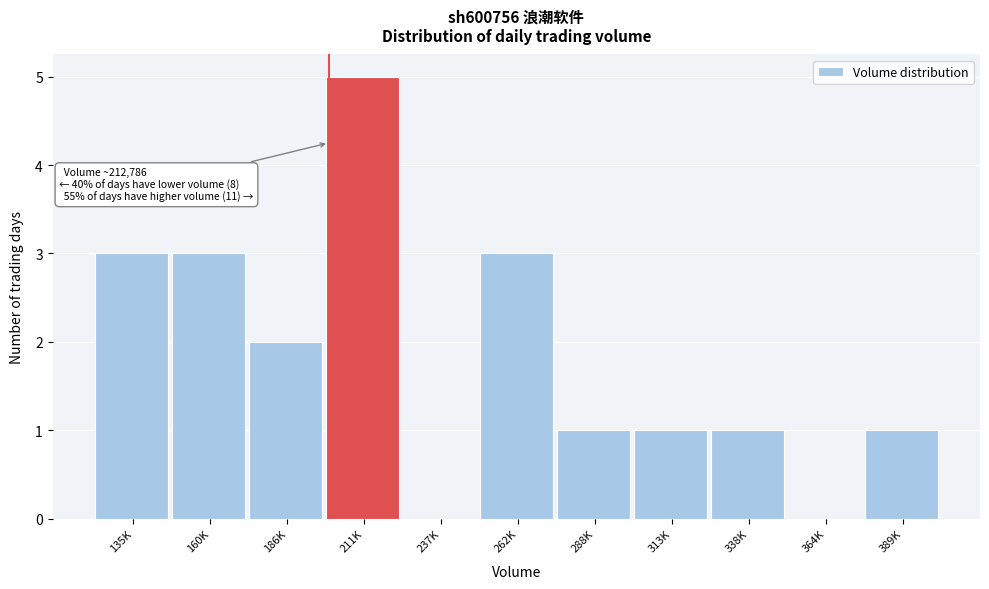

Reading left to right, what are all the values shown in this chart?

135K=3	160K=3	186K=2	211K=5	237K=0	262K=3	288K=1	313K=1	338K=1	364K=0	389K=1